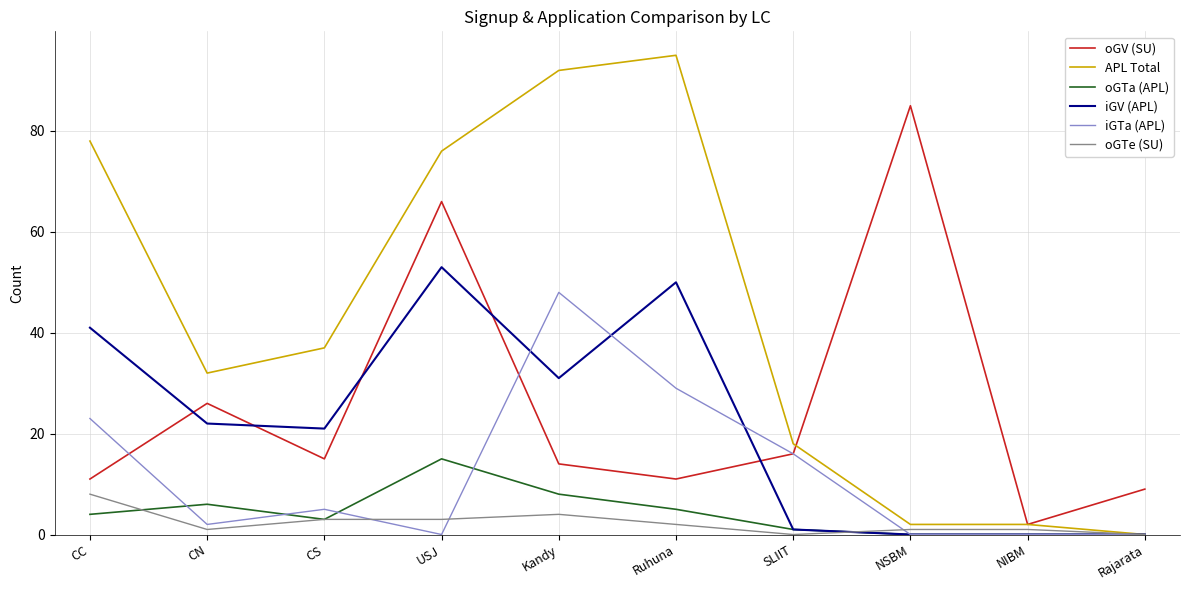

Where is oGV (SU) nearest to the value 43?

CN